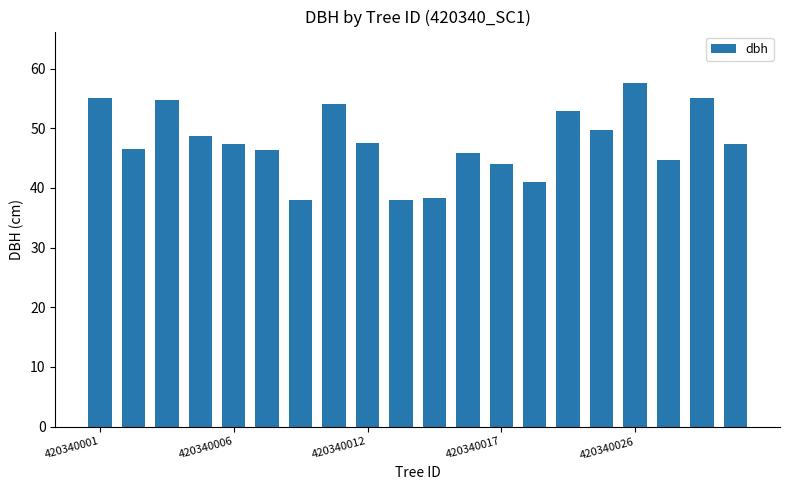

What is the difference between the maximum and minimum values?

19.6